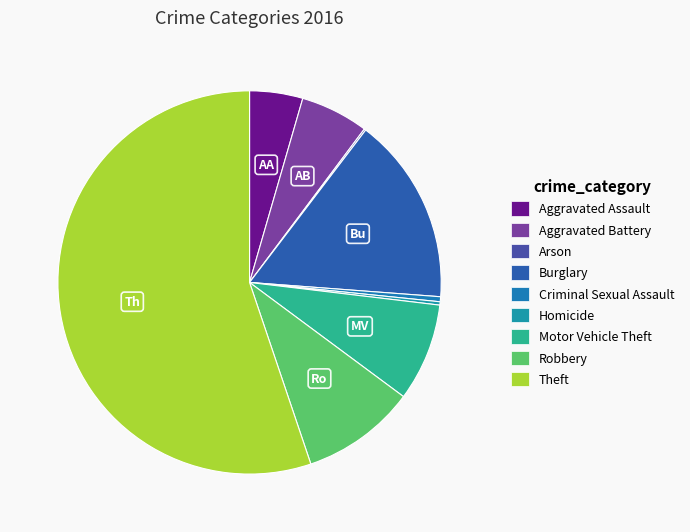

To the nearest percent, what is the combined percentage of Aggravated Assault and Robbery?

14%